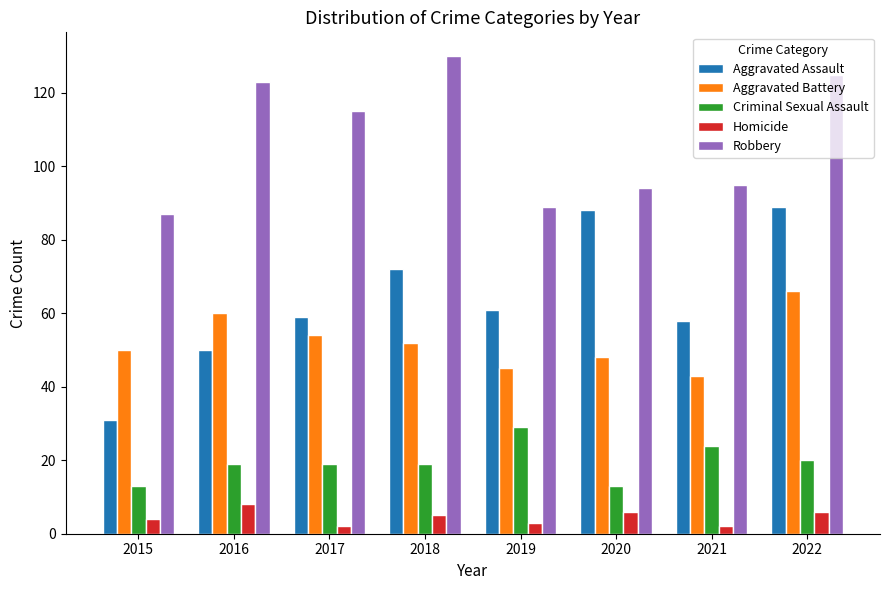

What is the value of the Criminal Sexual Assault bar at the 2nd from the left?

19